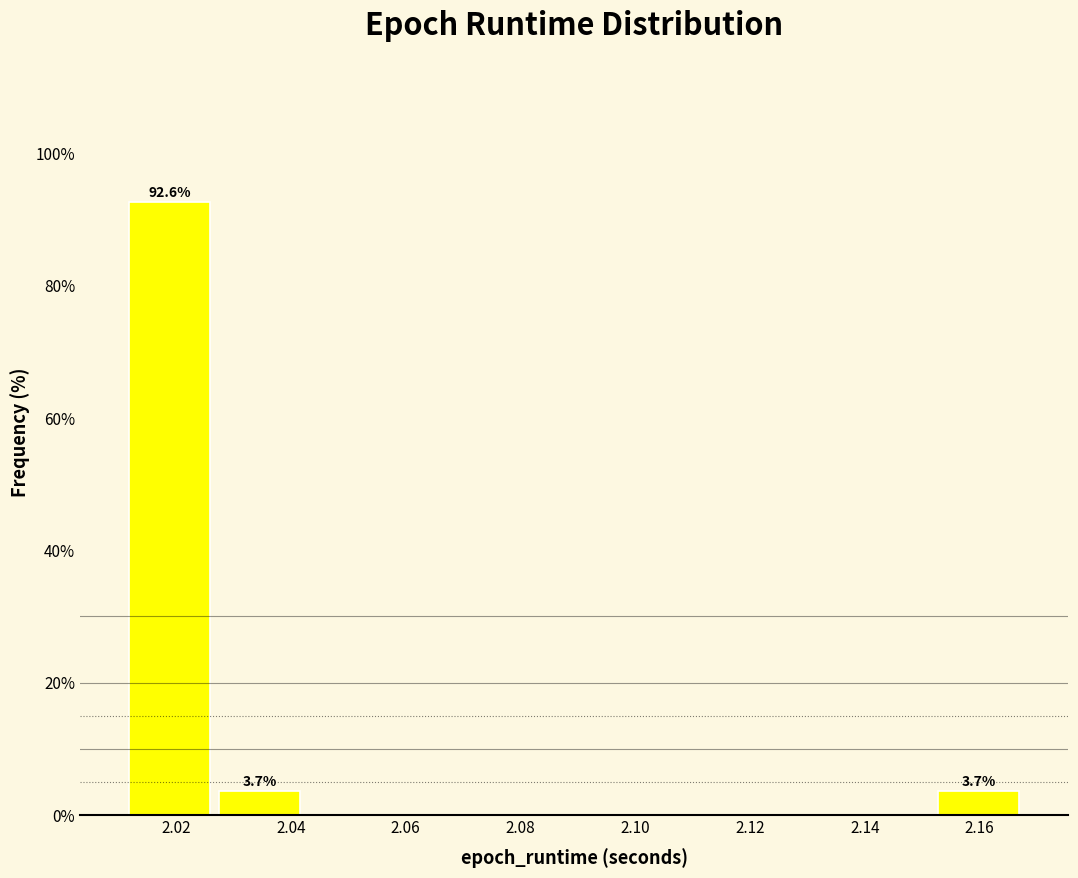

Which range on the x-axis has the tallest bar?

2.012 to 2.026